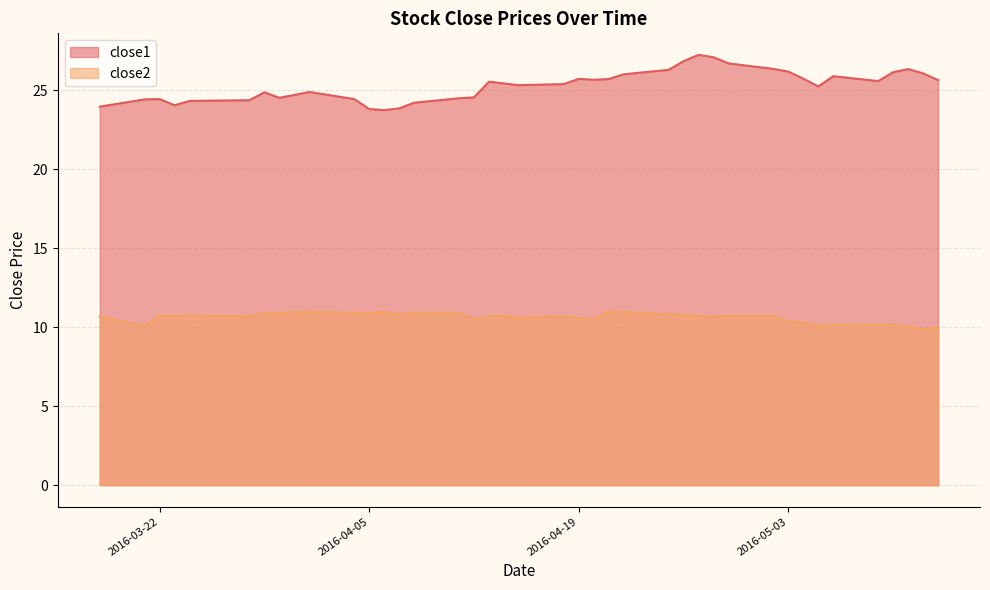

Rank the series by their maximum value, from lowest to highest.

close2, close1